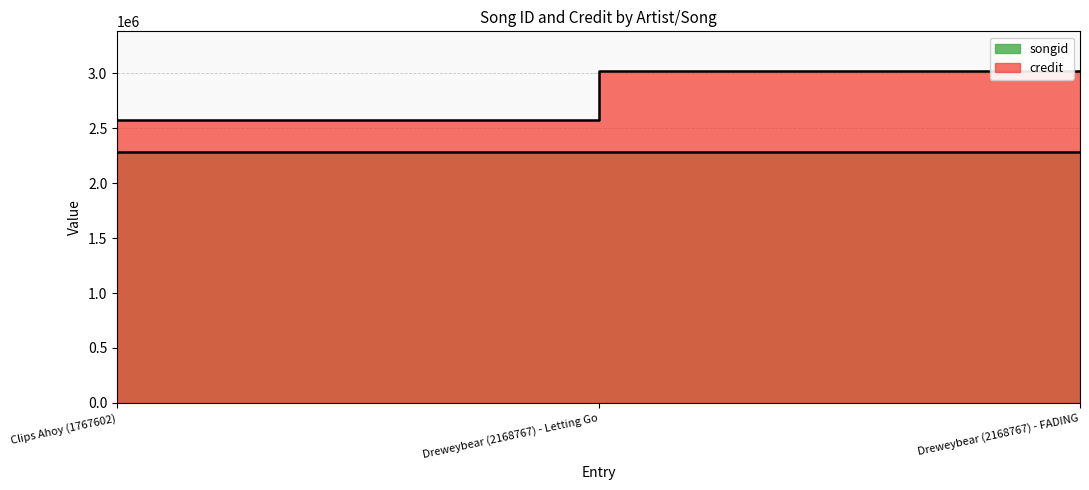

Is the value of credit at Clips Ahoy (1767602) greater than the value of songid at Dreweybear (2168767) - Letting Go?

Yes